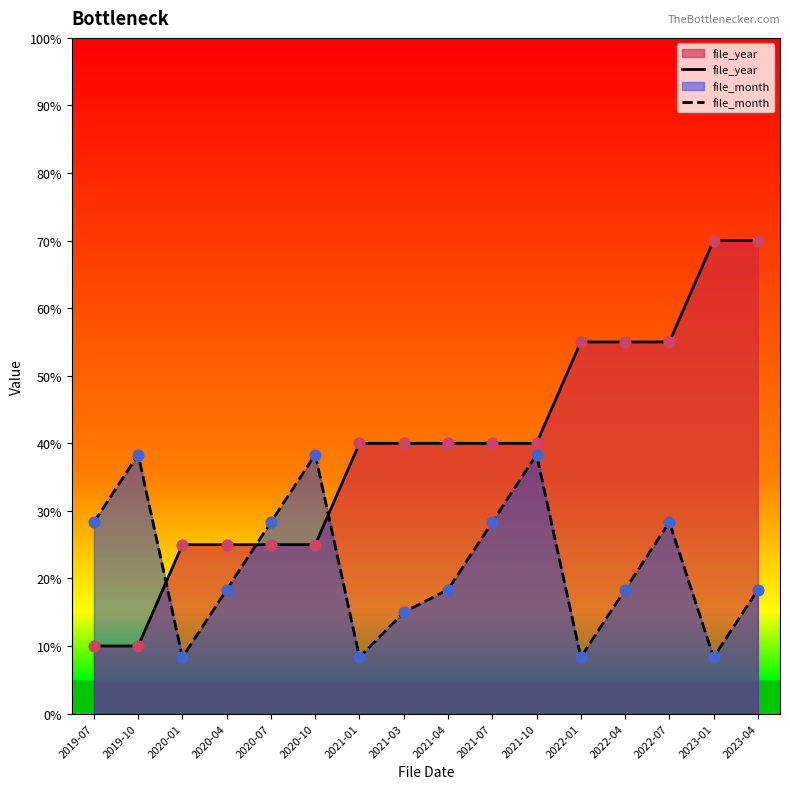

Which series contains the lowest Y value?

file_month